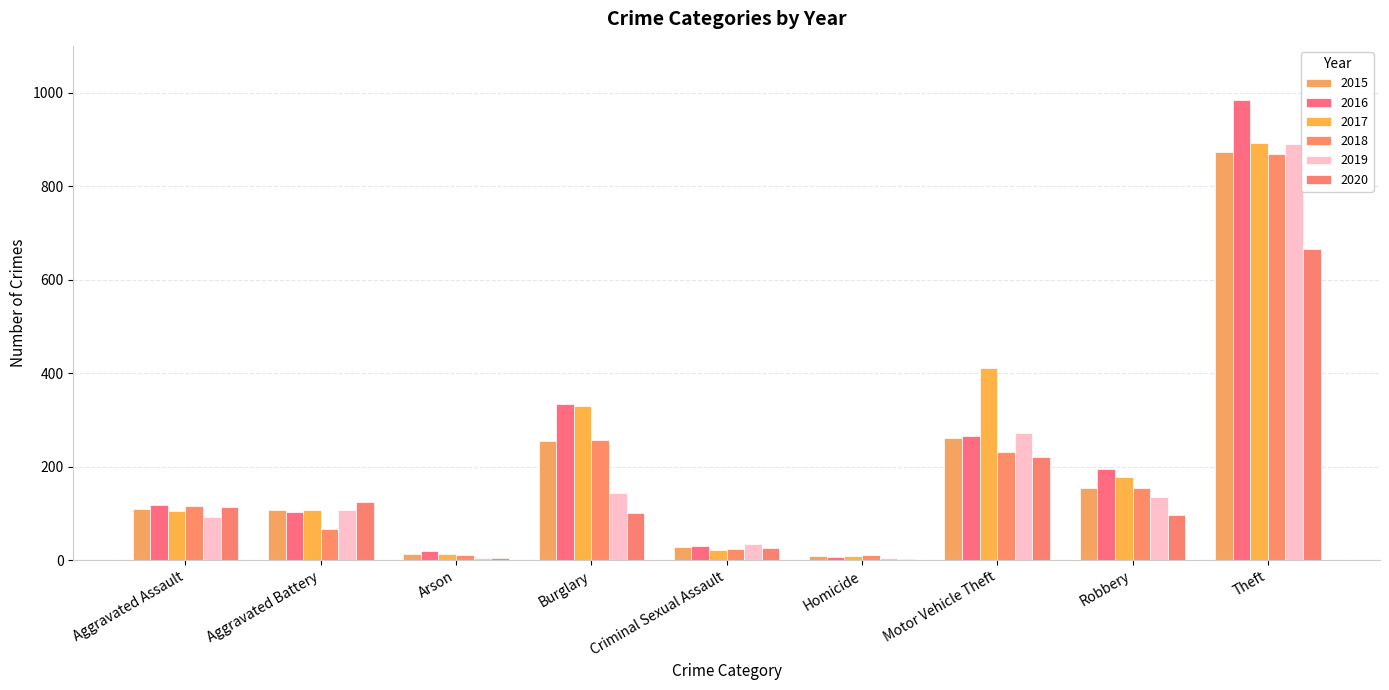

At which category does the chart reach its minimum across all series?

Homicide